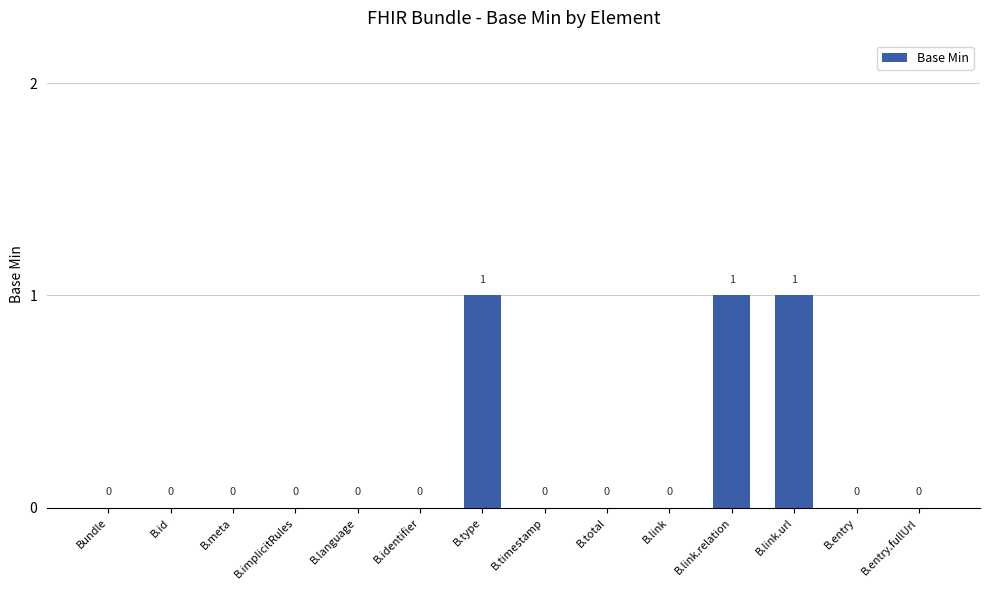

Is it true that the value at B.identifier is 1?

False